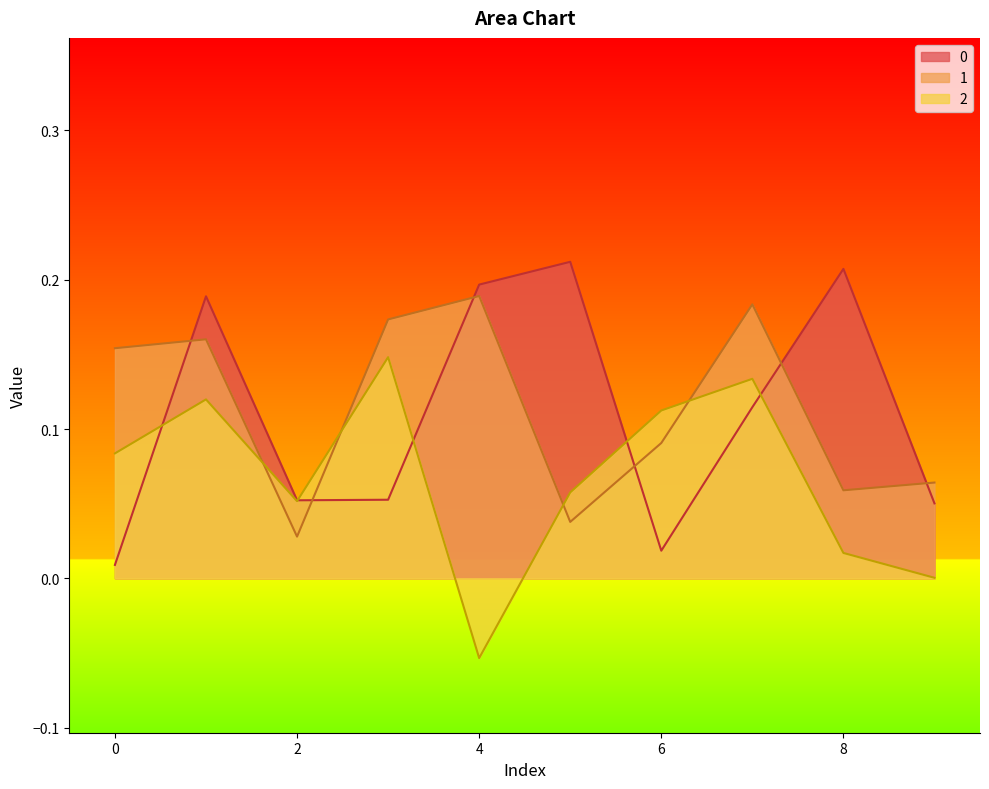

At which category is the sum across all series the highest?

1